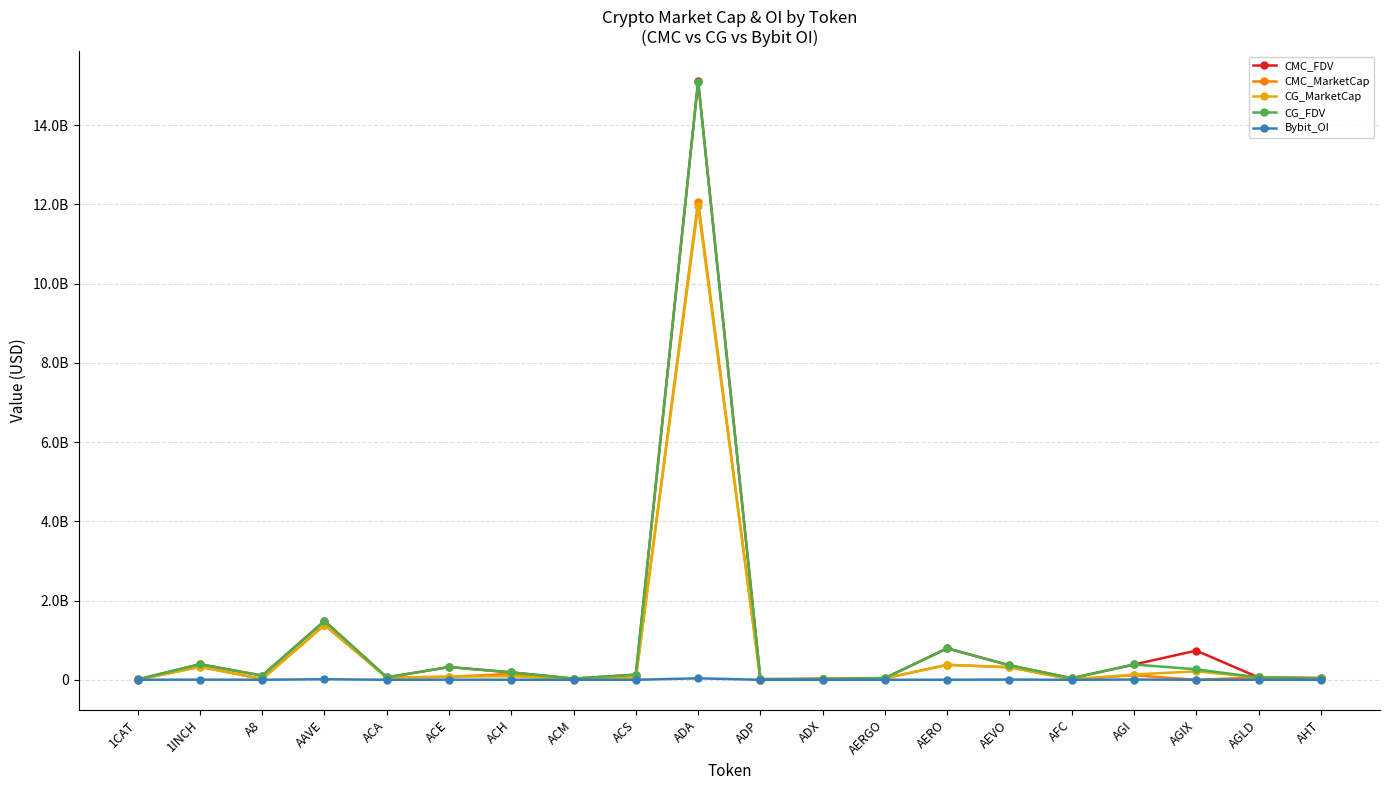

Does the chart have visible grid lines?

Yes